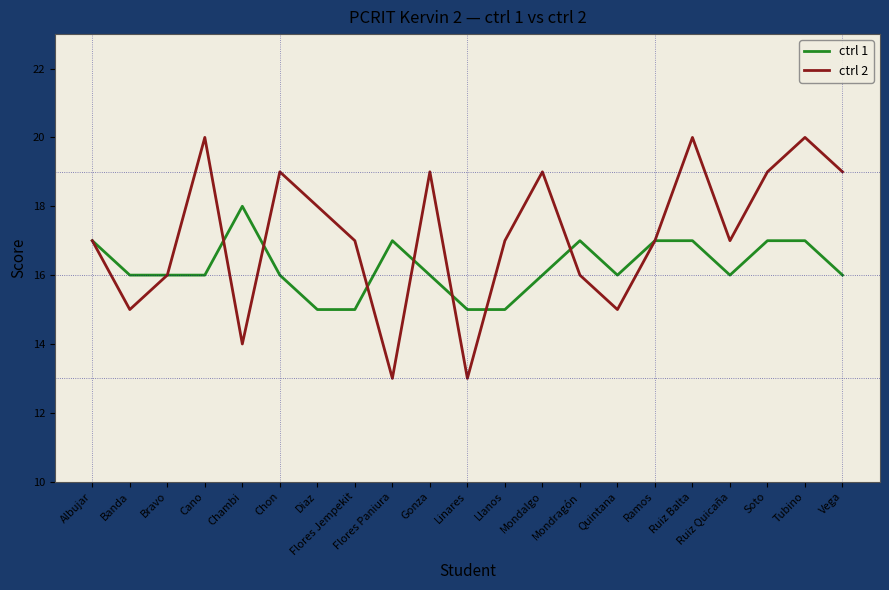

What position from the left is Ruiz Balta?

17